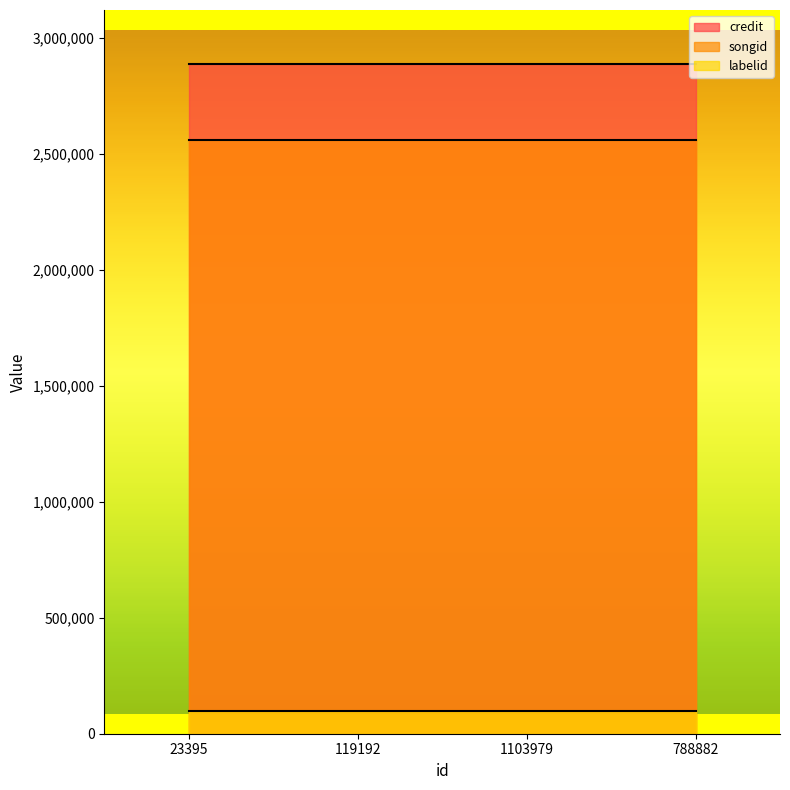

What is the highest value of the labelid series?

96246